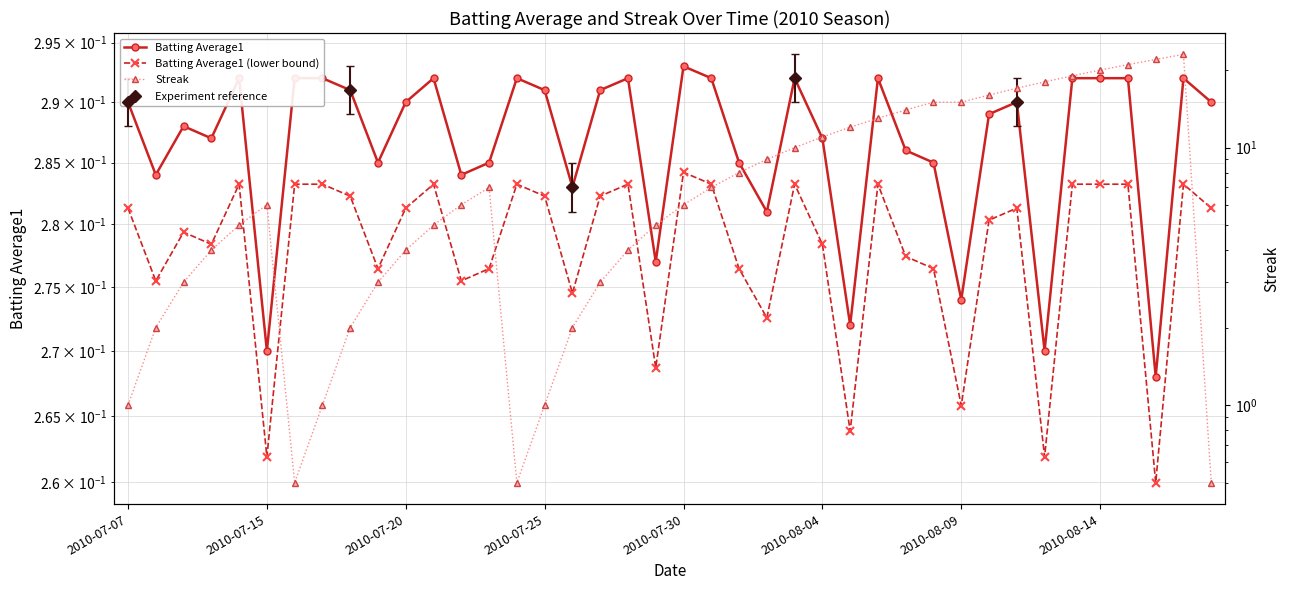

Which series has the largest total across all categories?

Streak